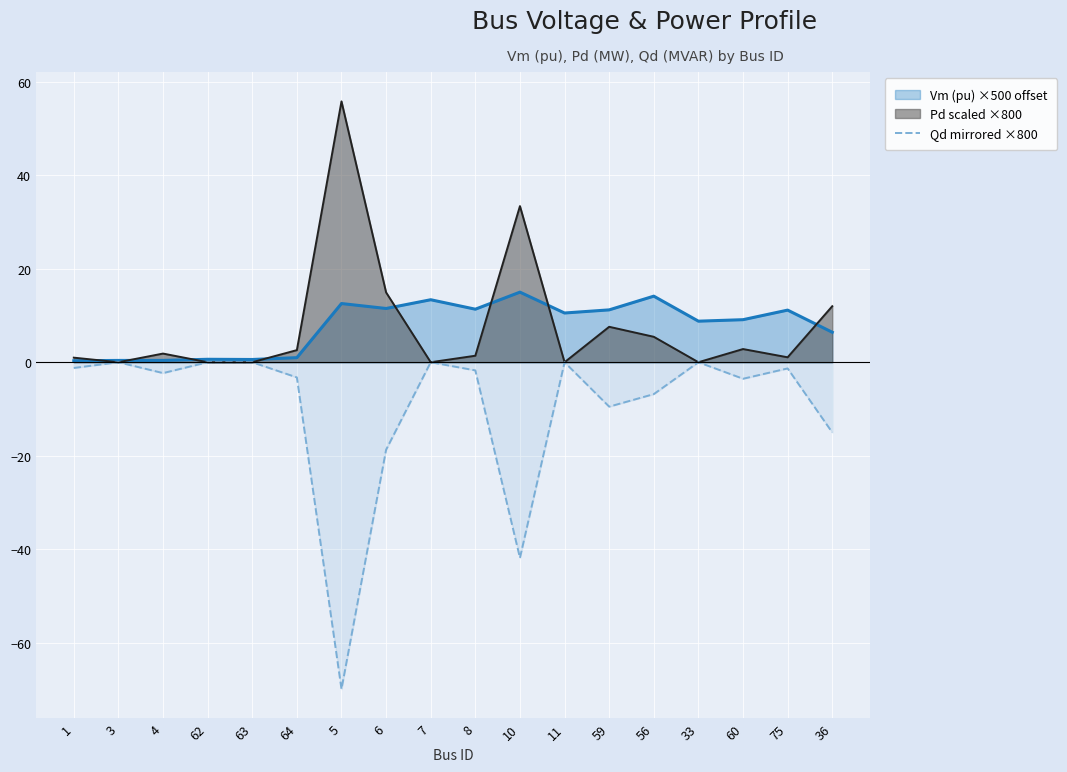

What is the minimum value shown in the chart?

-70.0